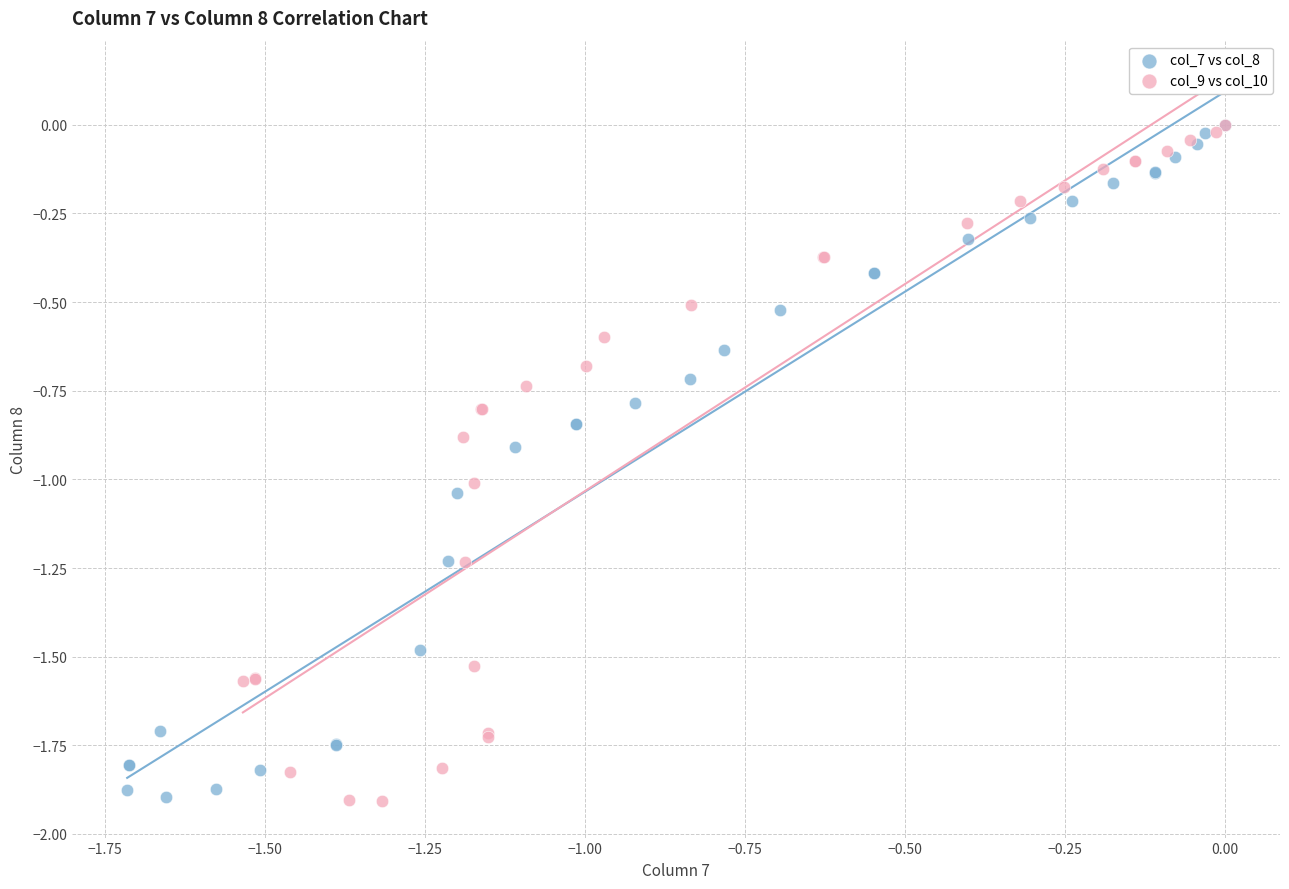

Which series has the largest Y range (max minus min)?

col_9 vs col_10